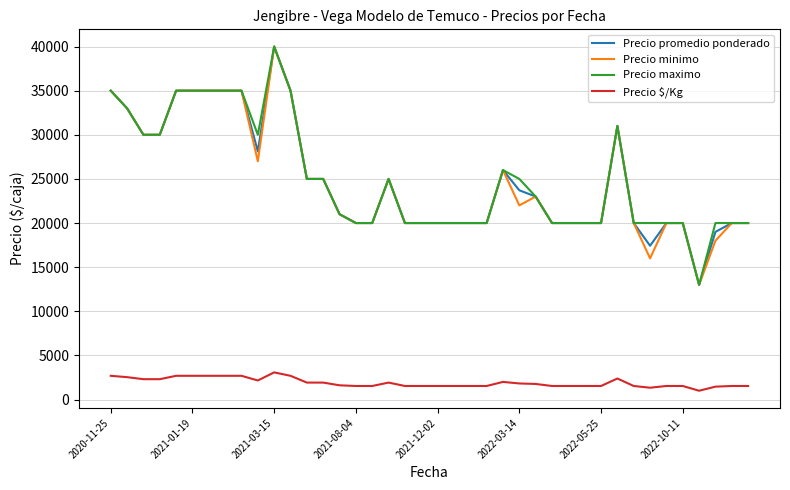

True or false: Precio promedio ponderado and Precio $/Kg intersect in this chart.

False